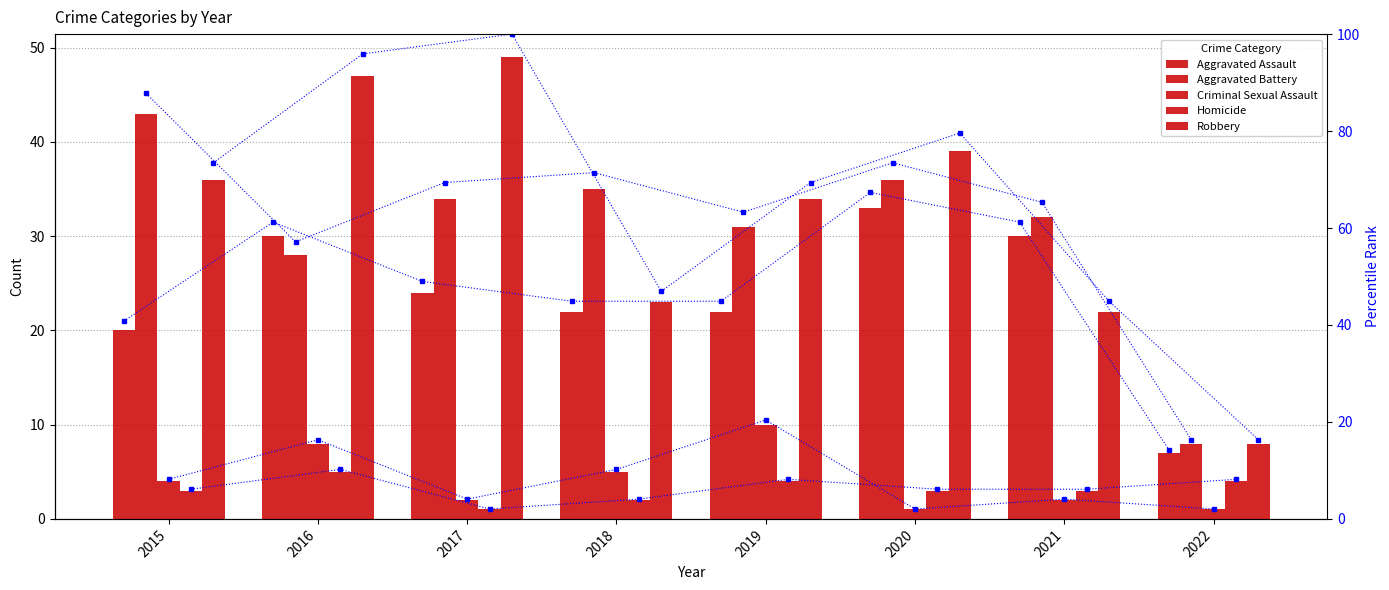

Where is Robbery nearest to the value 58?

2018